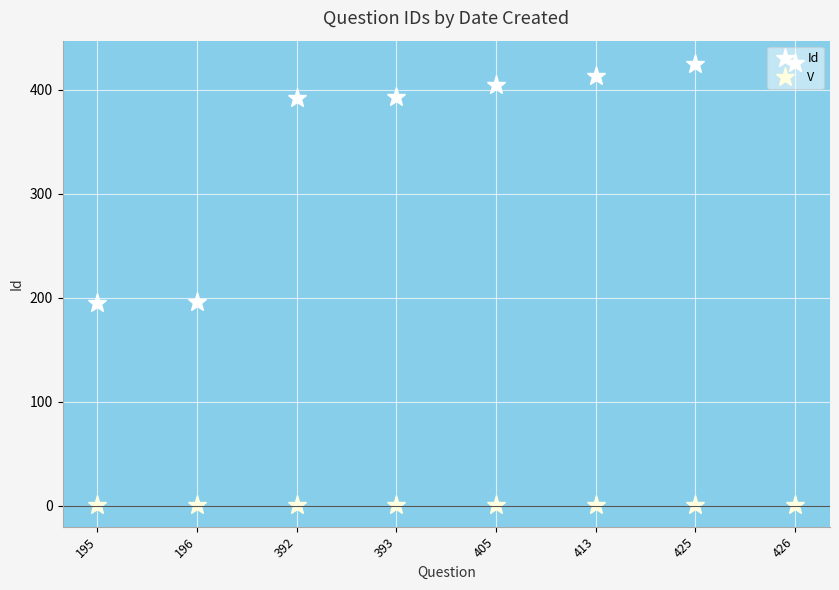

Which series has the widest spread of values?

Id